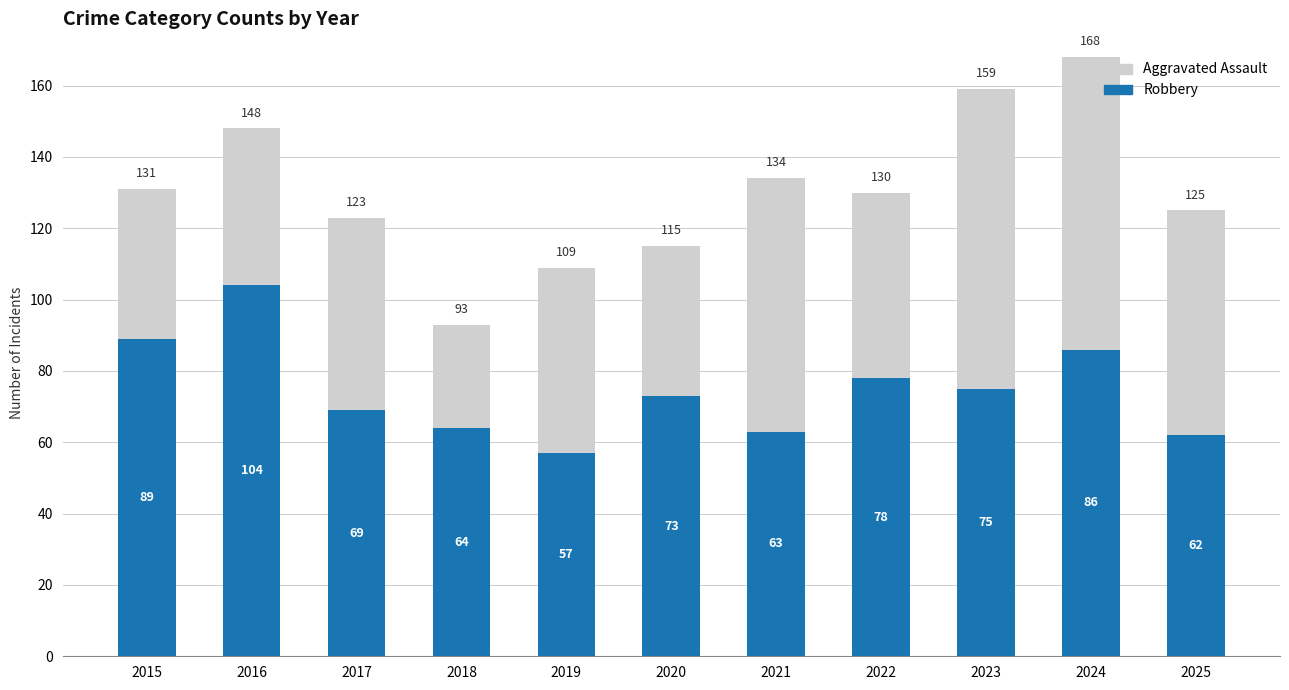

Reading left to right, list the values for the Robbery series.

2015=89	2016=104	2017=69	2018=64	2019=57	2020=73	2021=63	2022=78	2023=75	2024=86	2025=62